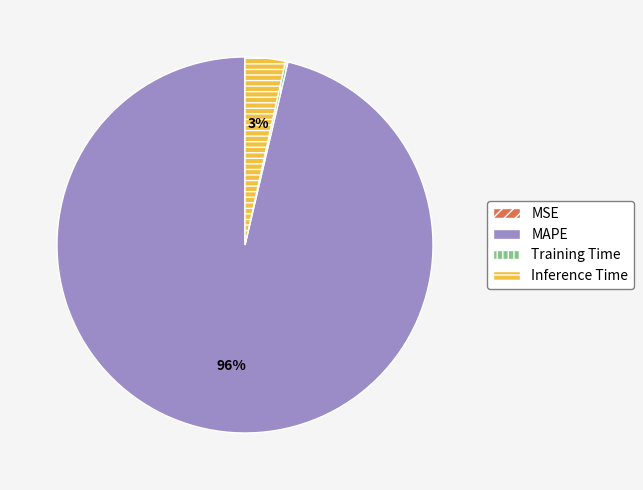

Is it true that Inference Time is 11% of the pie?

False